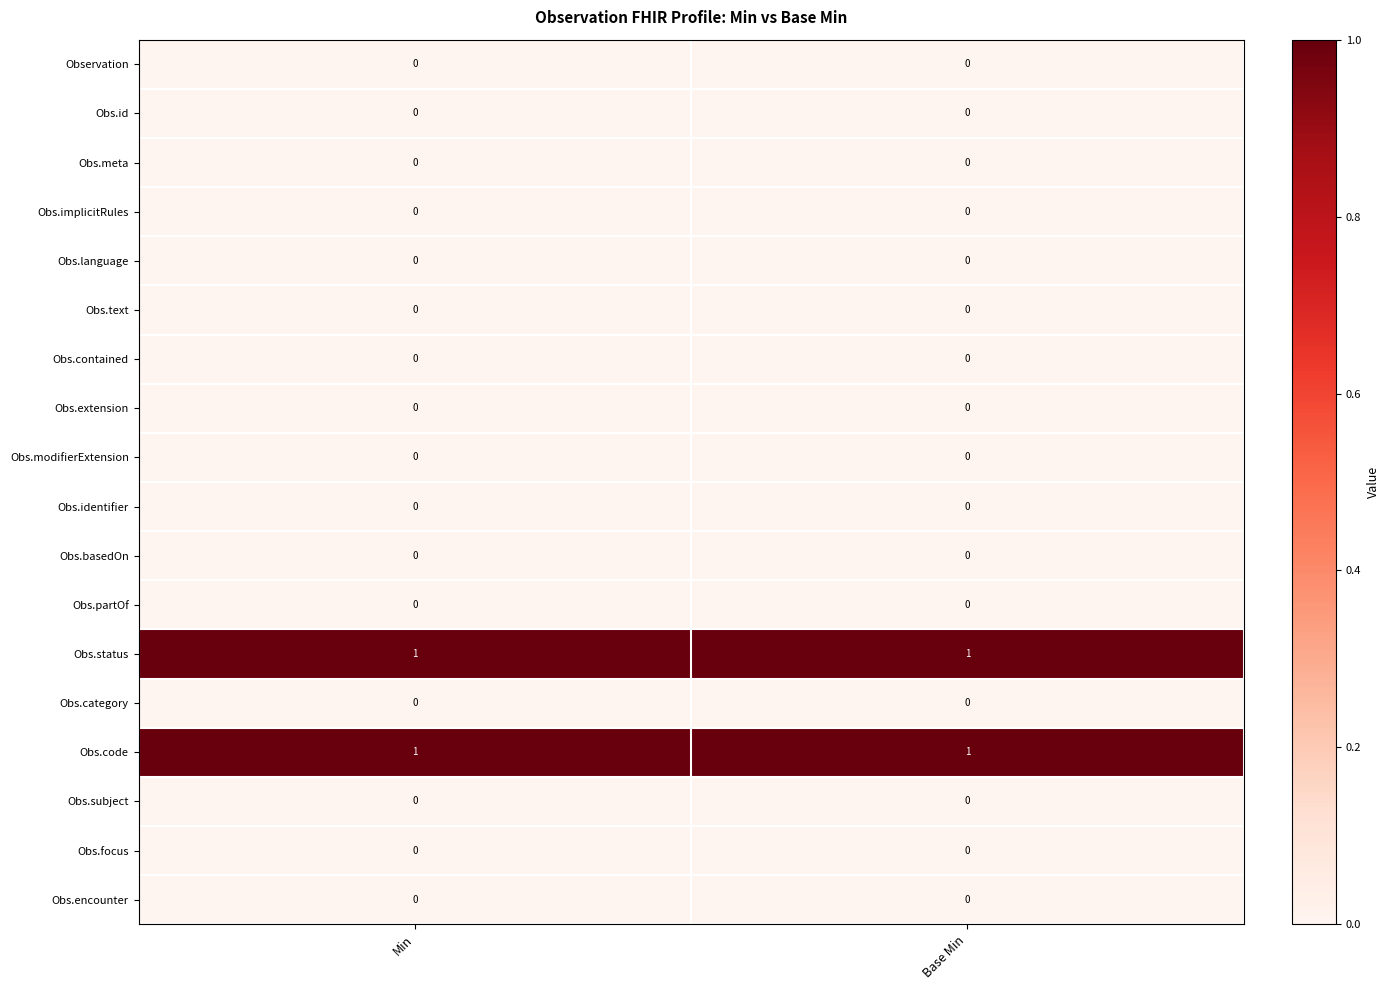

Is the value of Obs.partOf at Min greater than the value of Obs.status at Min?

No